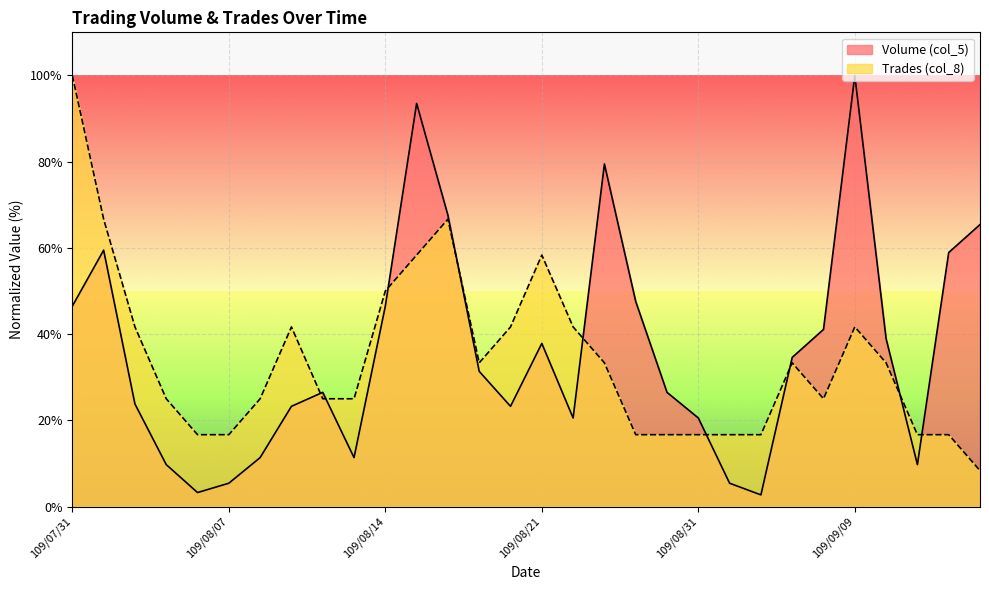

List the series in order of their overall mean, lowest first.

Trades (col_8), Volume (col_5)